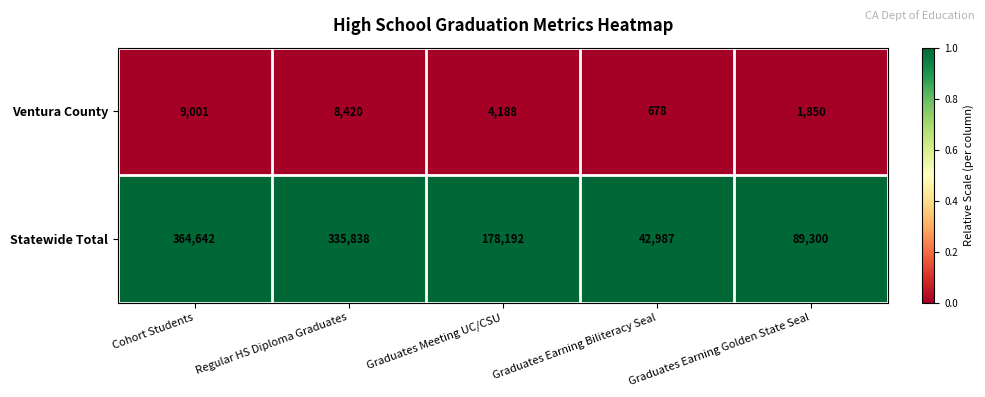

True or false: Statewide Total has a value of 178192 at Graduates Meeting UC/CSU.

True